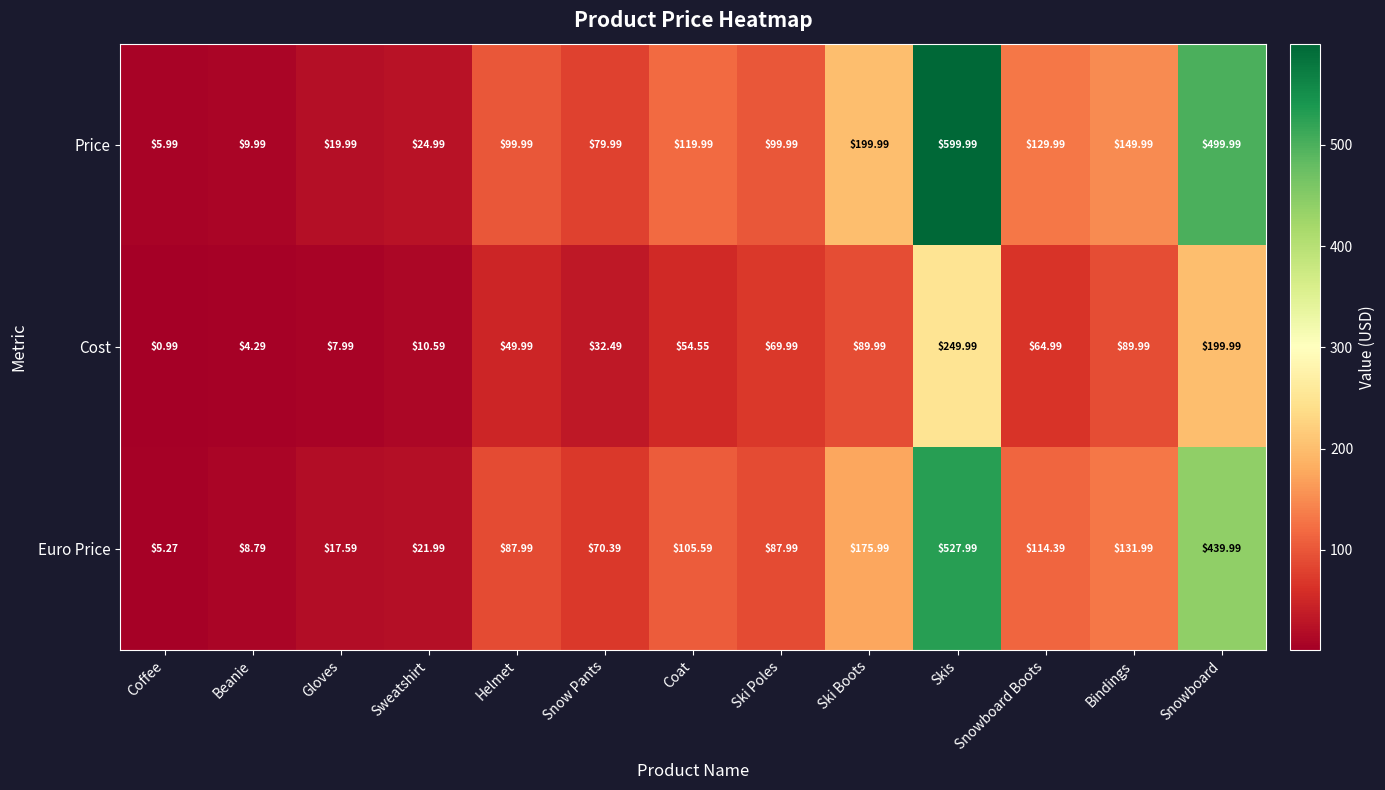

List the series in order of their peak value, lowest first.

Cost, Euro Price, Price